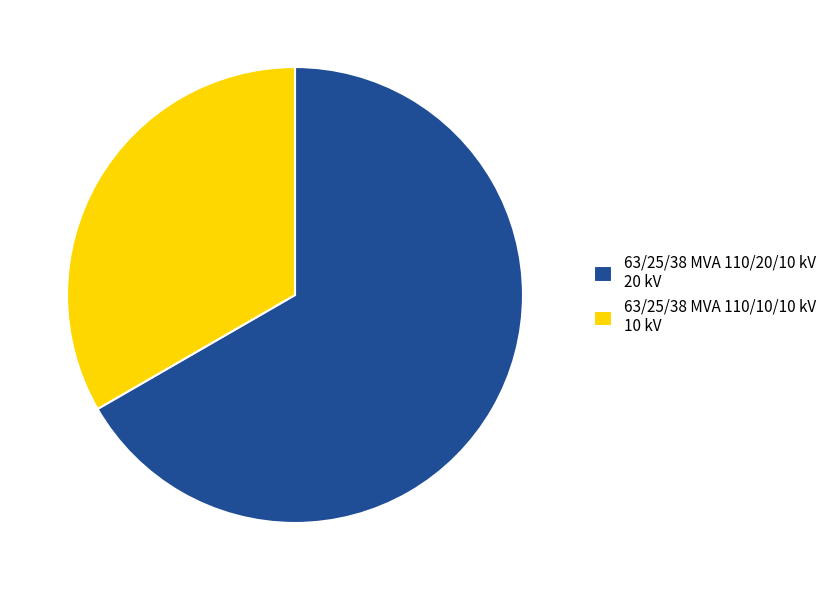

Which has a higher value, 63/25/38 MVA 110/10/10 kV 10 kV or 63/25/38 MVA 110/20/10 kV 20 kV?

63/25/38 MVA 110/20/10 kV 20 kV